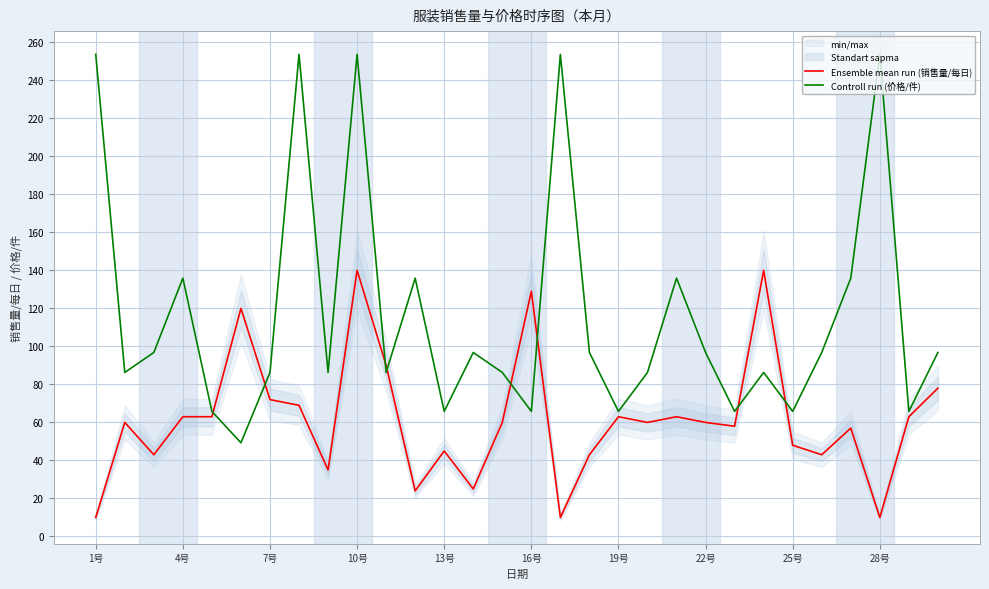

Reading right to left, what are all the values shown in this chart?

Ensemble mean run (销售量/每日): 78.0	63.0	10.0	57.0	43.0	48.0	140.0	58.0	60.0	63.0	60.0	63.0	43.0	10.0	129.0	60.0	25.0	45.0	24.0	90.0	140.0	35.0	69.0	72.0	120.0	63.0	63.0	43.0	60.0	10.0
Controll run (价格/件): 96.8	65.8	253.6	135.9	96.8	65.8	86.3	65.8	96.8	135.9	86.3	65.8	96.8	253.6	65.8	86.3	96.8	65.8	135.9	86.3	253.6	86.3	253.6	86.3	49.3	65.8	135.9	96.8	86.3	253.6